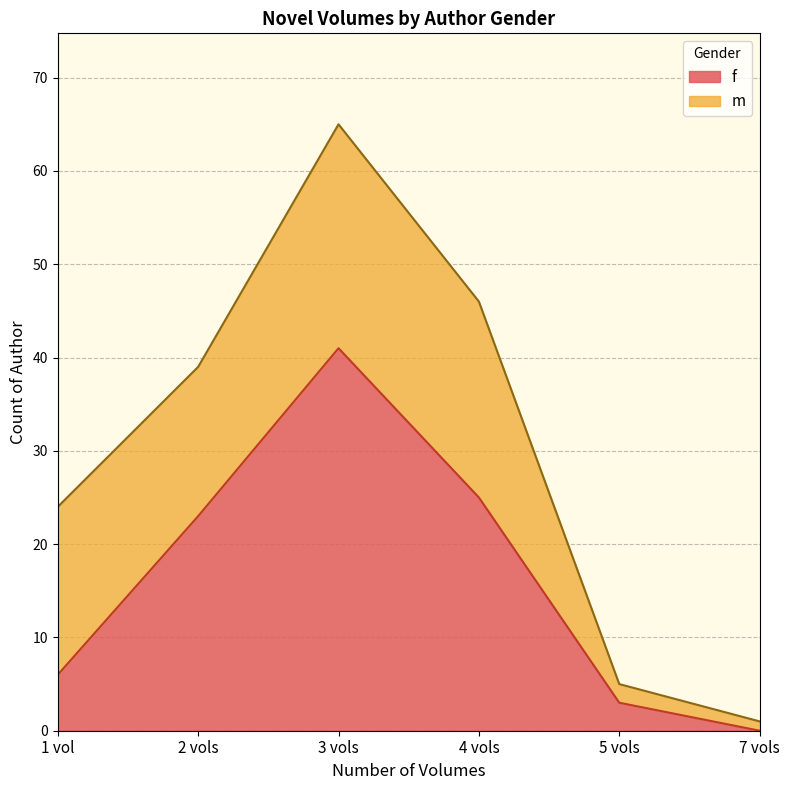

What is the label of the 5th point from the left?

5 vols